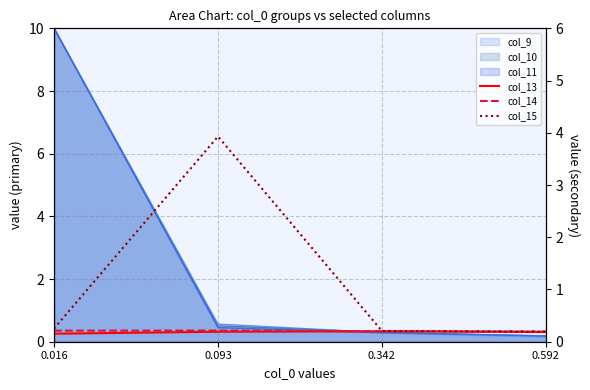

What is the highest value of the col_14 series?

0.2